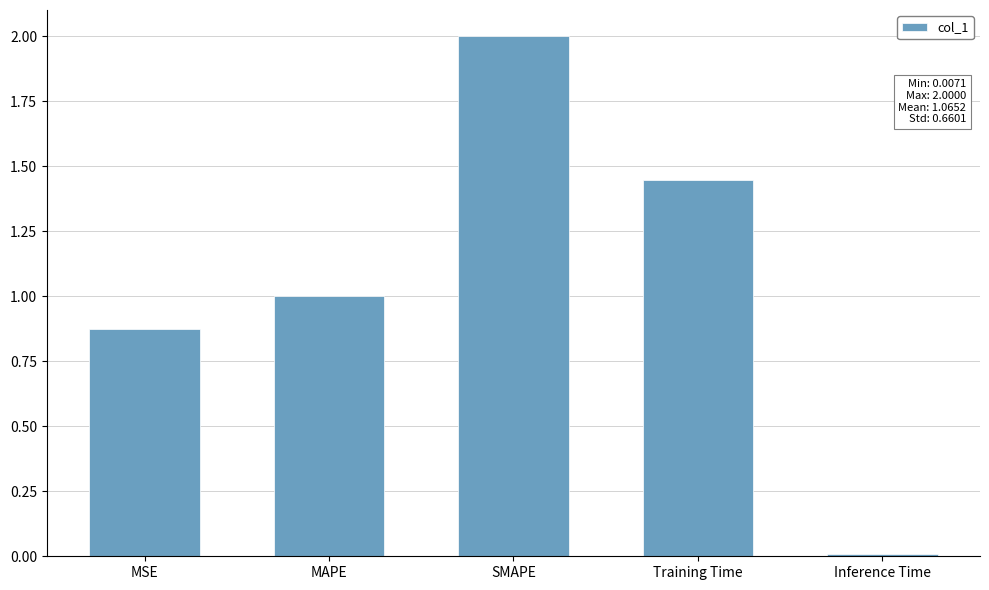

List the labels in order of value, largest first.

SMAPE, Training Time, MAPE, MSE, Inference Time